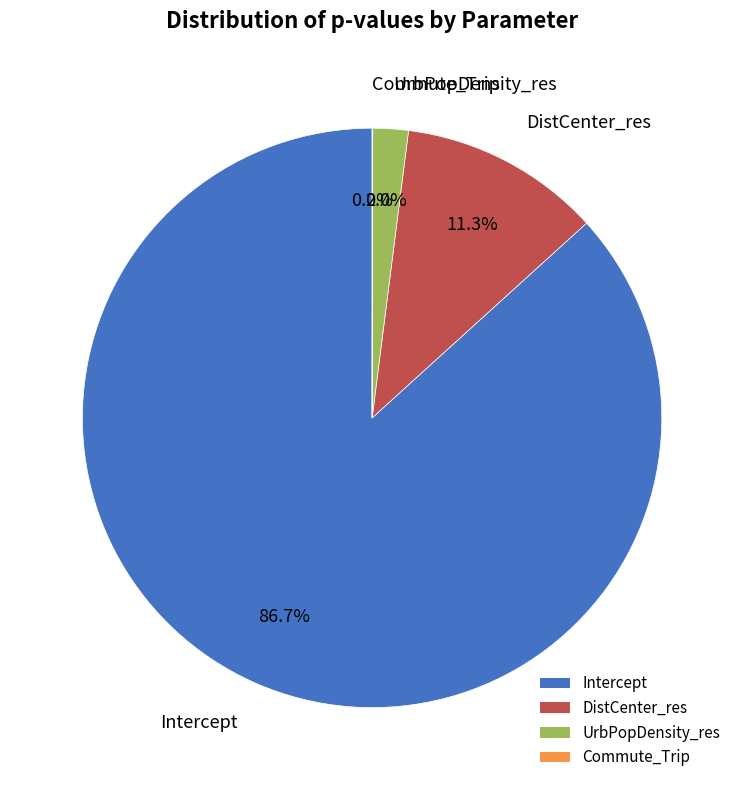

Is there a majority slice in this chart?

Yes